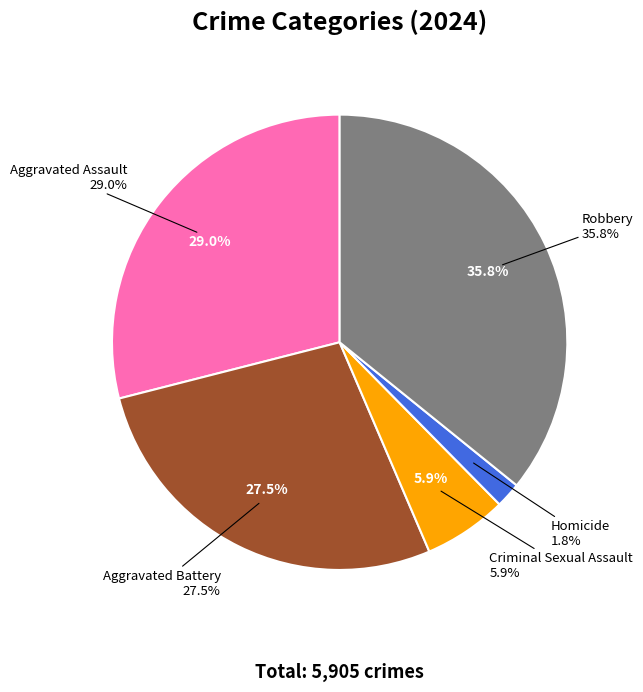

Is the sum of Aggravated Battery and Aggravated Assault greater than half?

Yes